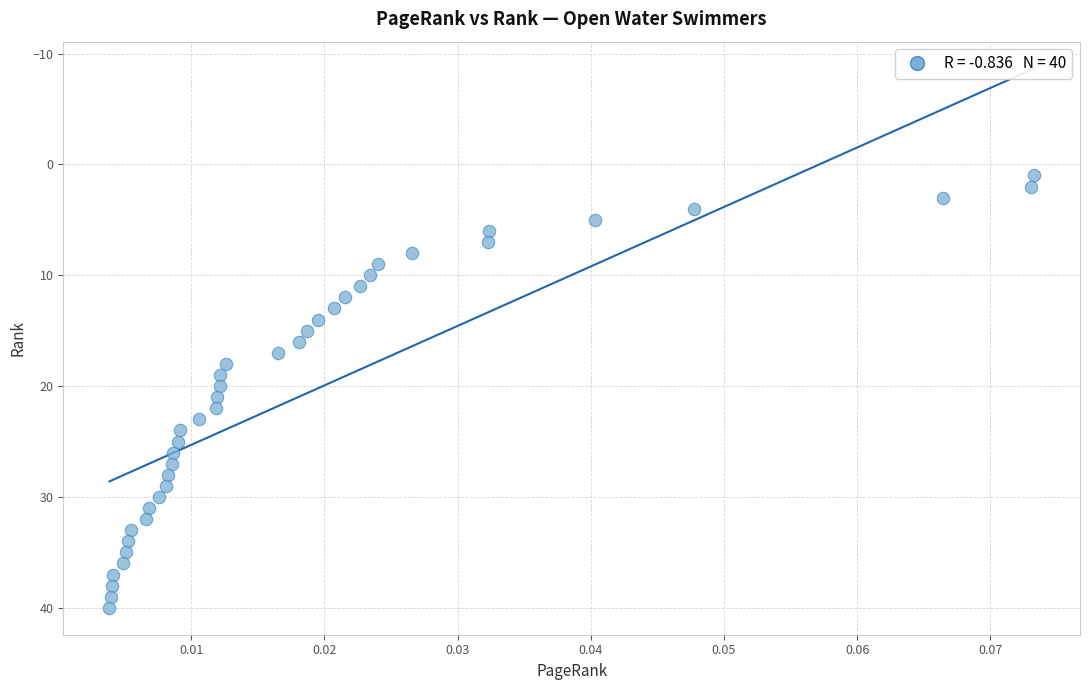

How many points are shown in the scatter plot?

40